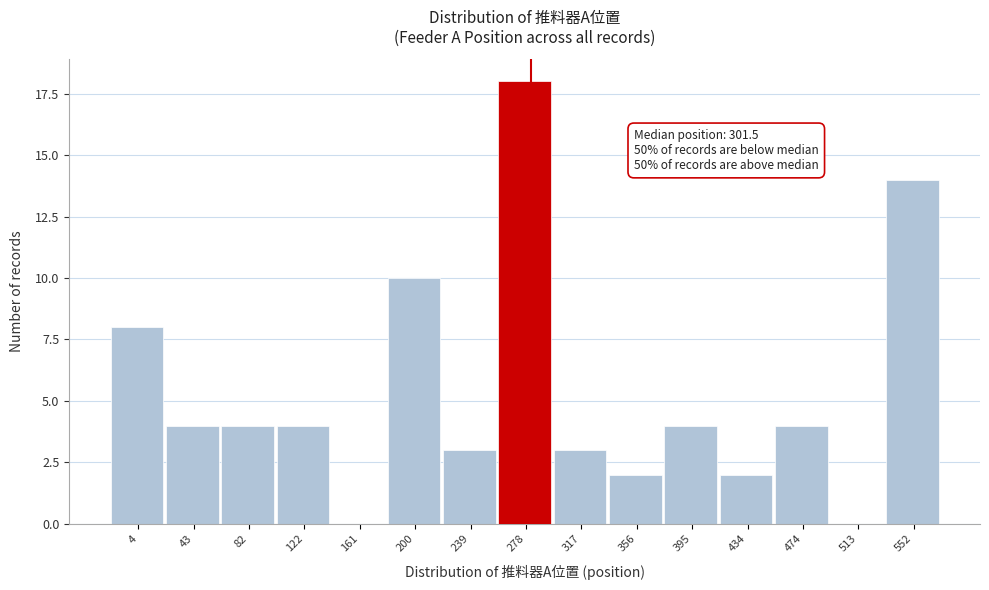

Reading left to right, list all the values displayed in this chart.

4=8	43=4	82=4	122=4	161=0	200=10	239=3	278=18	317=3	356=2	395=4	434=2	474=4	513=0	552=14